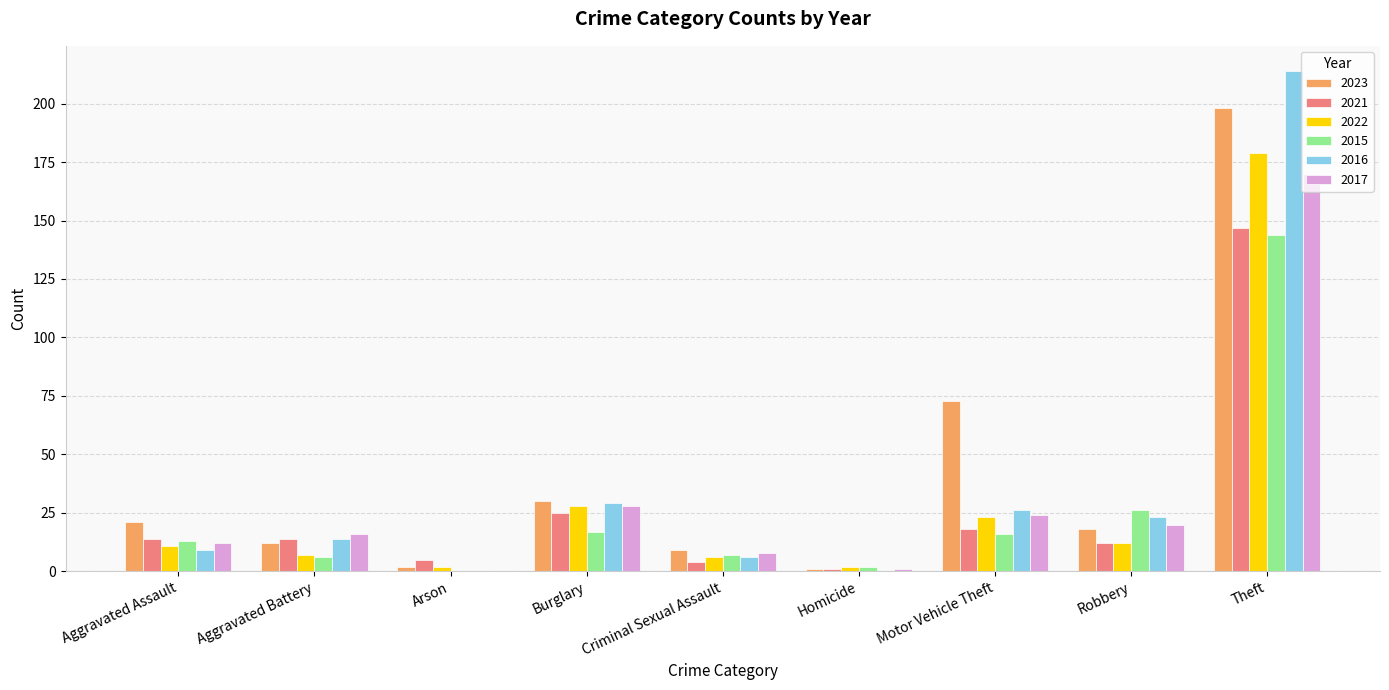

Which category has the highest value across all series?

Theft